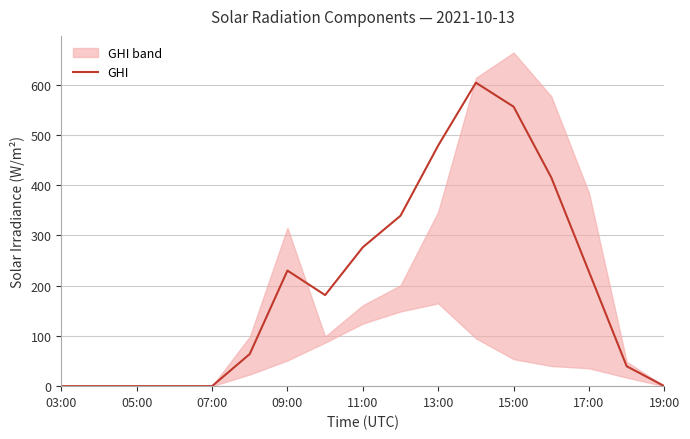

True or false: GHI has a value of 0.0 at 03:00.

True